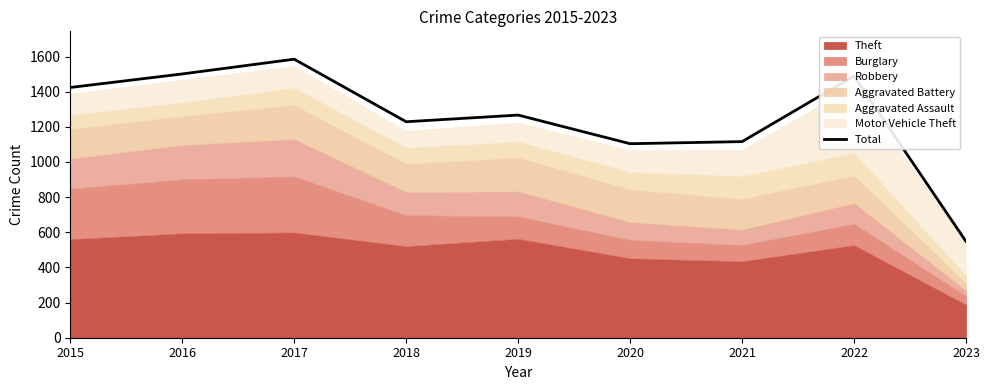

The chart shows a value of 916 at 2015. True or false?

False